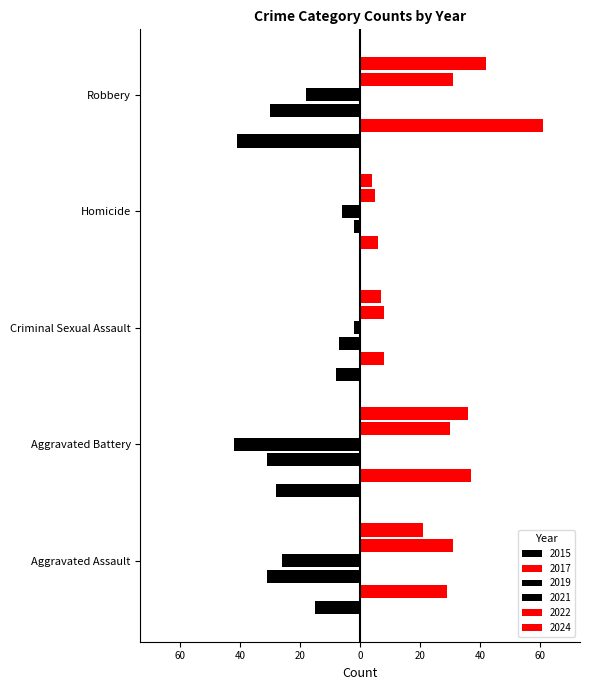

What is the total value across all series at Homicide?

7